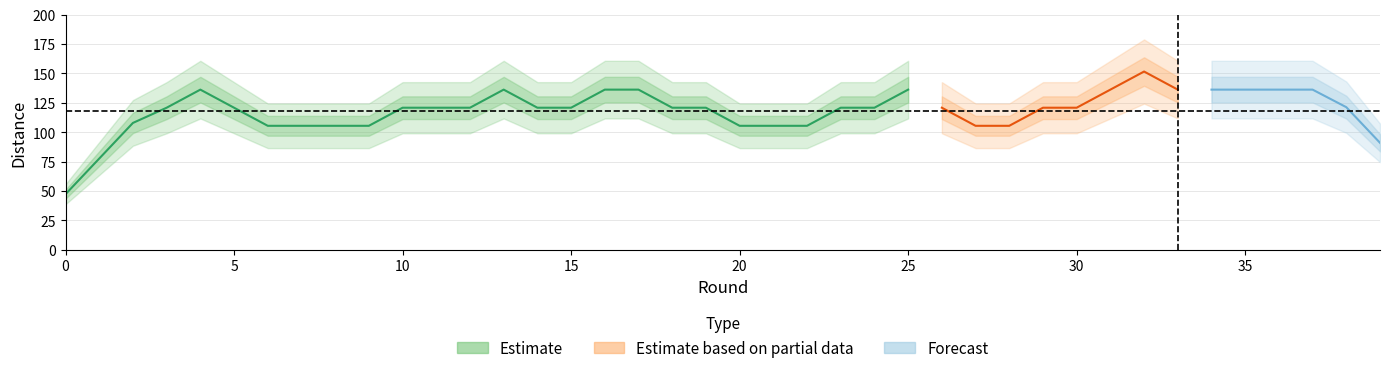

At which label is the value closest to 80?

1